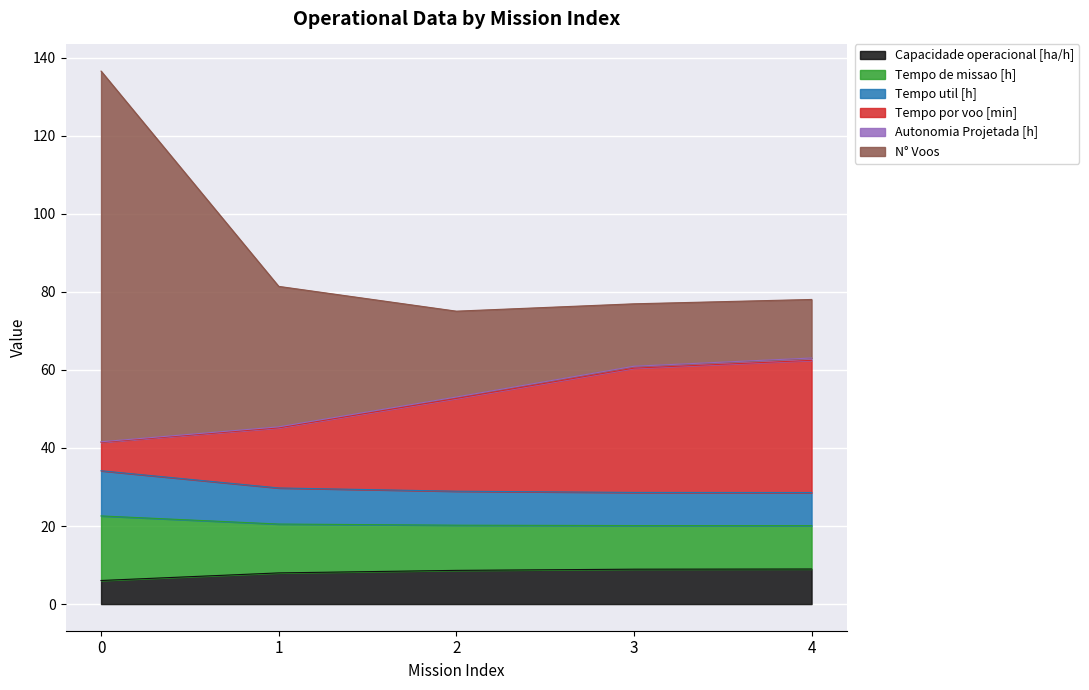

True or false: Tempo util [h] has more than 0 points higher than both neighbors.

False